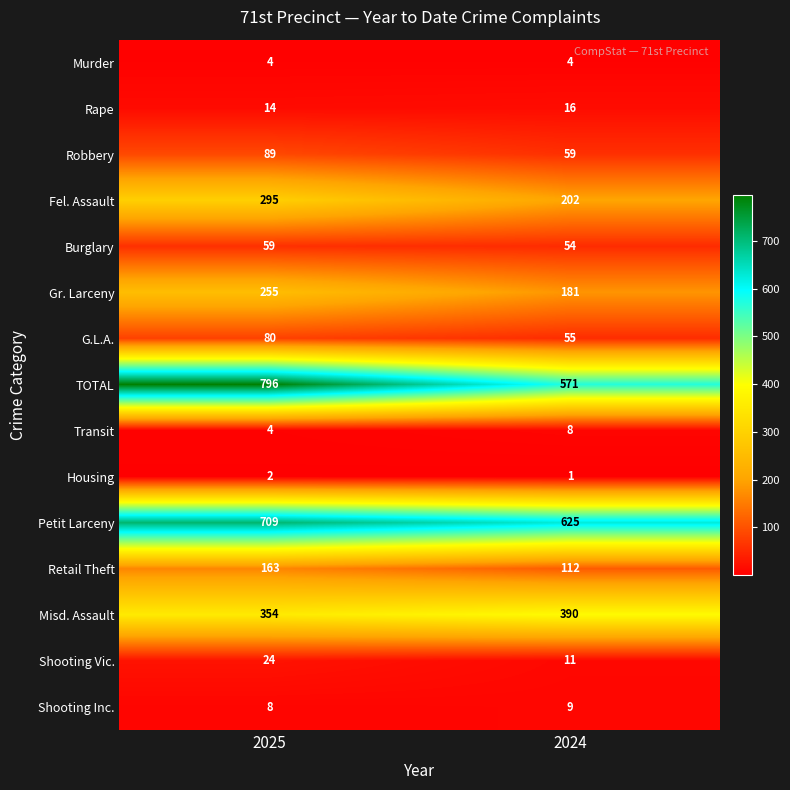

Which series changed the most between 2025 and 2024?

TOTAL